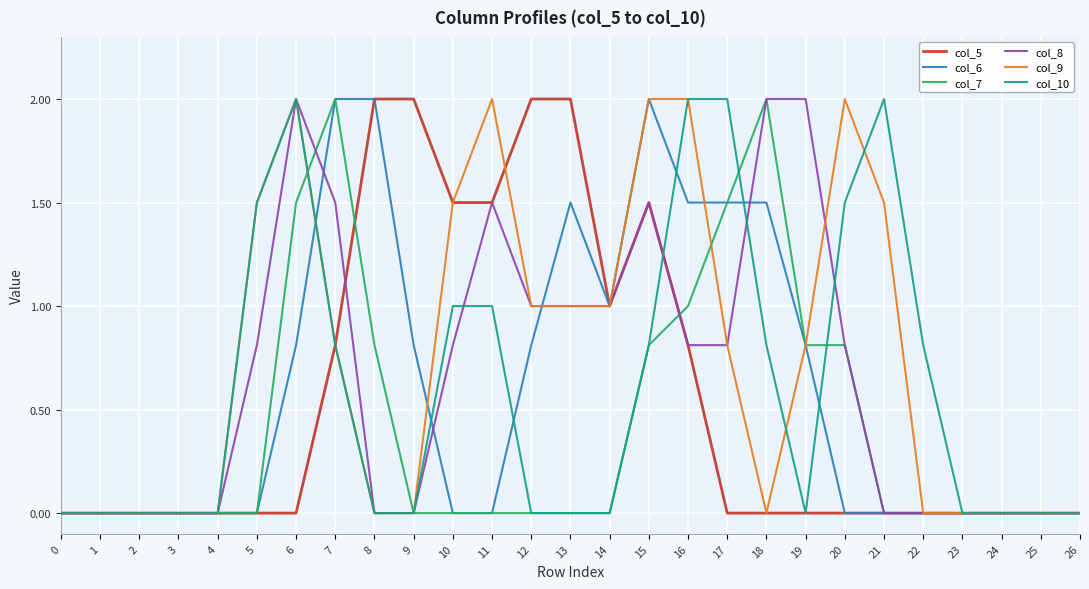

What is the sum of the col_9 values at 19 and 10?

2.3